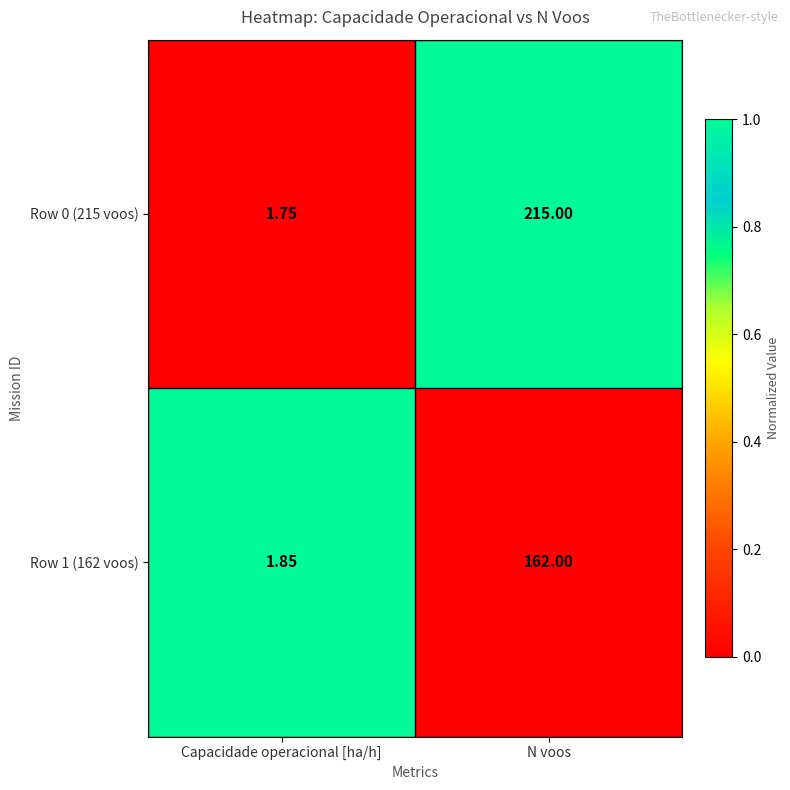

At which label is Row 1 (162 voos) closest to 81?

Capacidade operacional [ha/h]